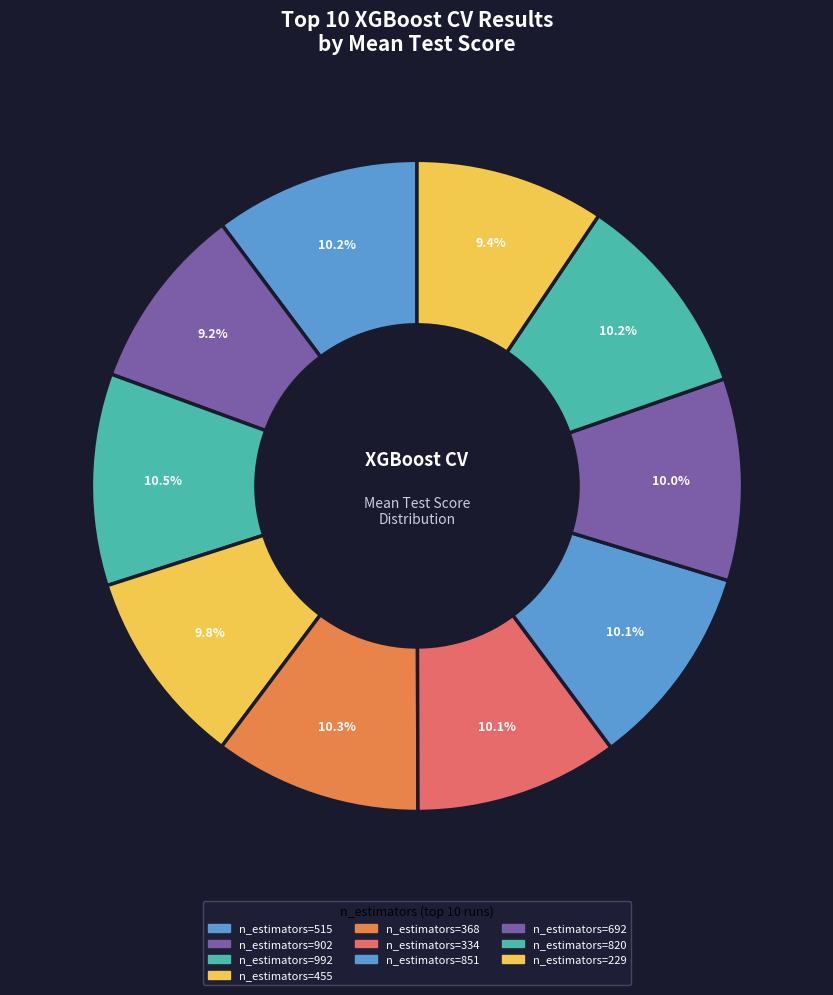

Rank the categories by value from highest to lowest.

3, 5, 9, 1, 7, 6, 8, 4, 10, 2